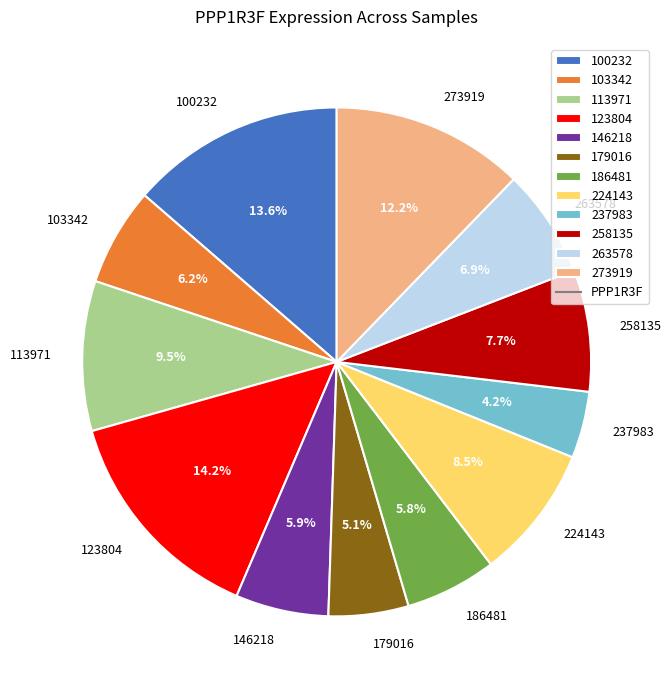

To the nearest percent, what percentage of the pie is 186481?

6%